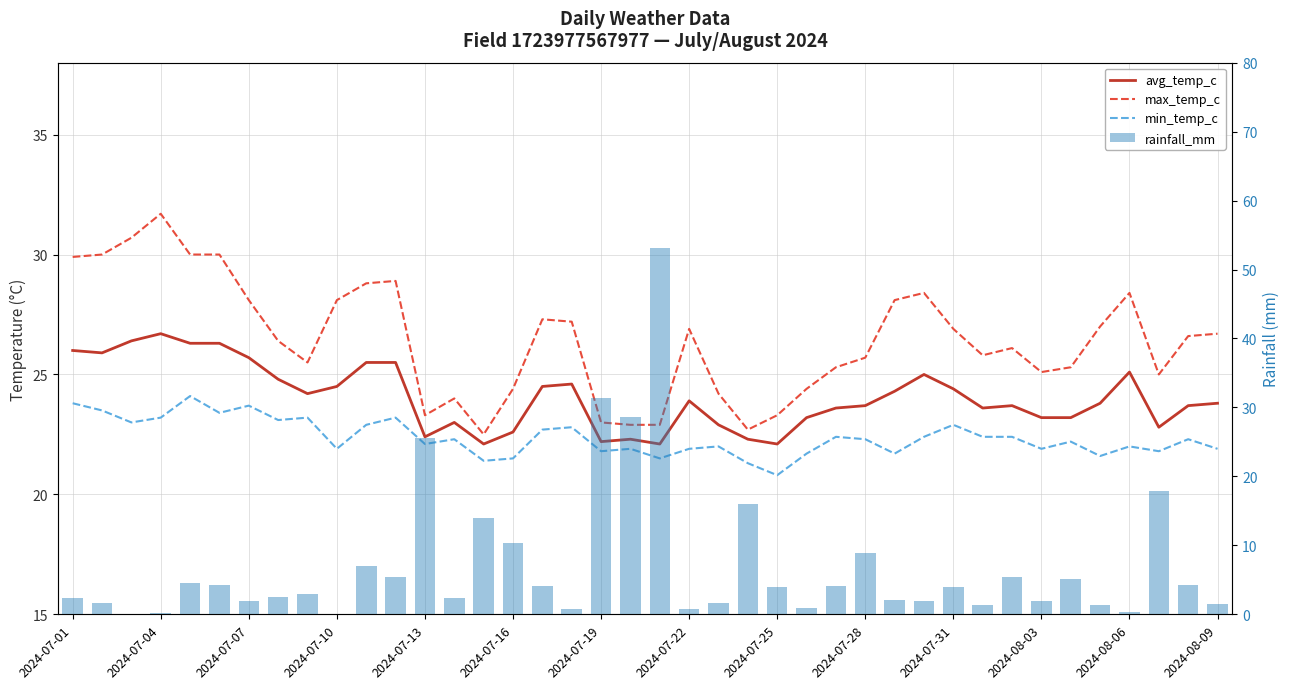

What is the difference between the highest and lowest values at 17?

26.5